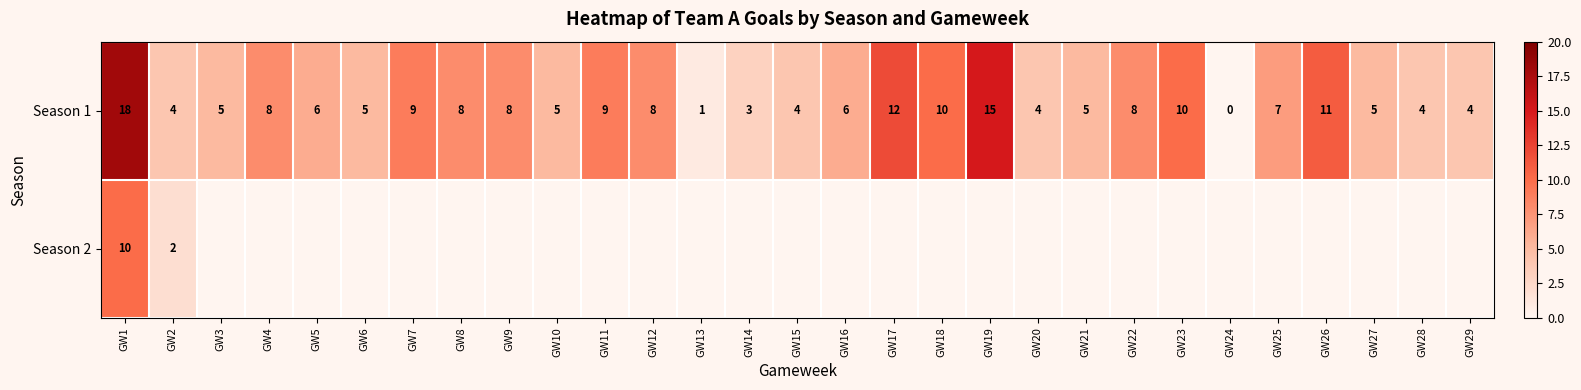

What is the average value of the Season 1 series?

7